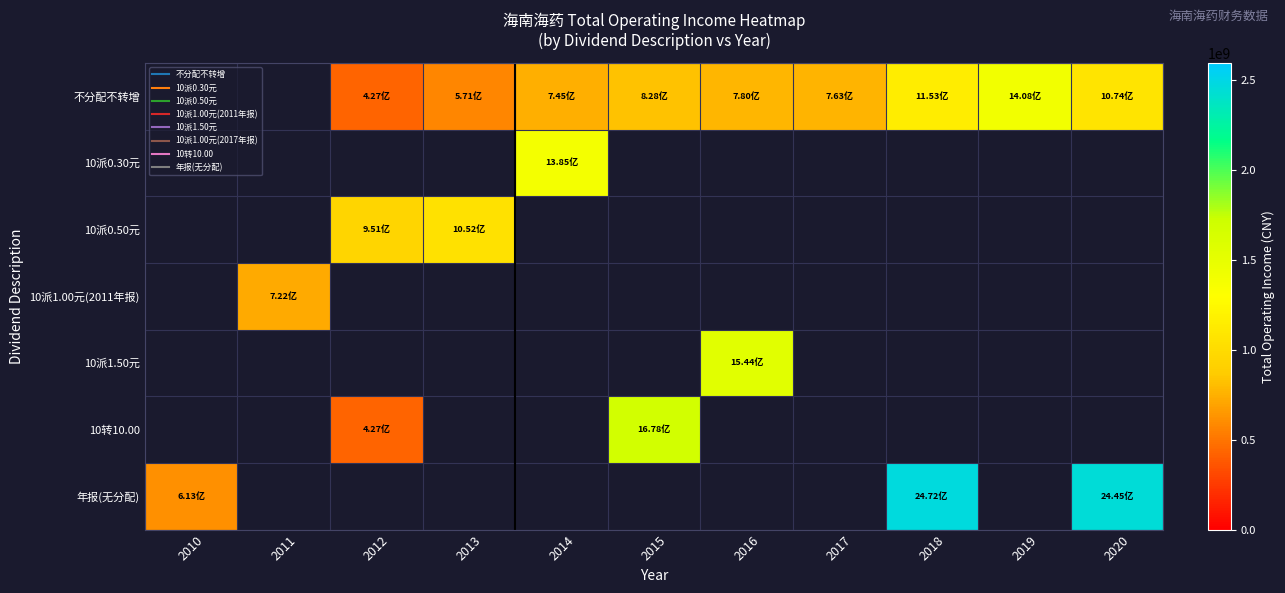

Which series has the widest spread of values?

年报(无分配)